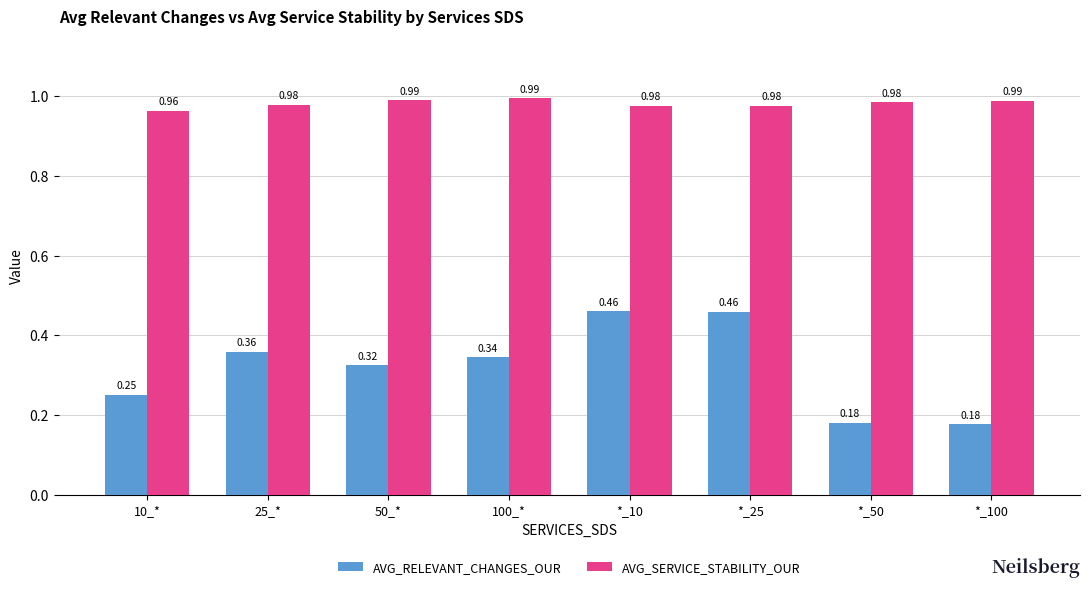

Count the number of categories in the chart.

8